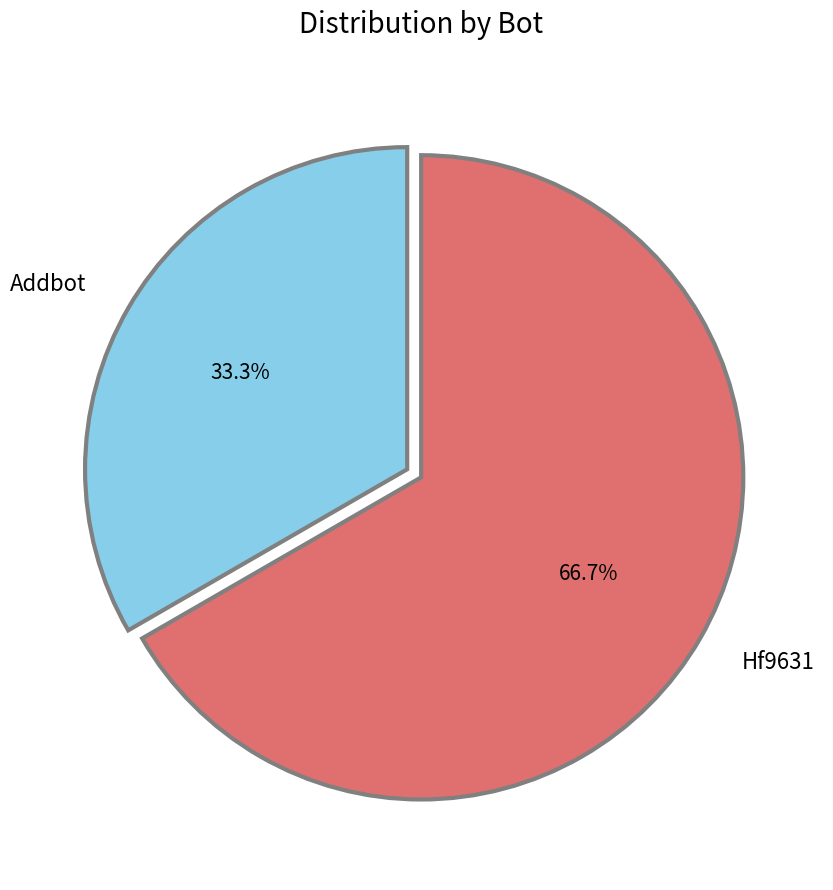

True or false: Hf9631 accounts for 67% of the total.

True